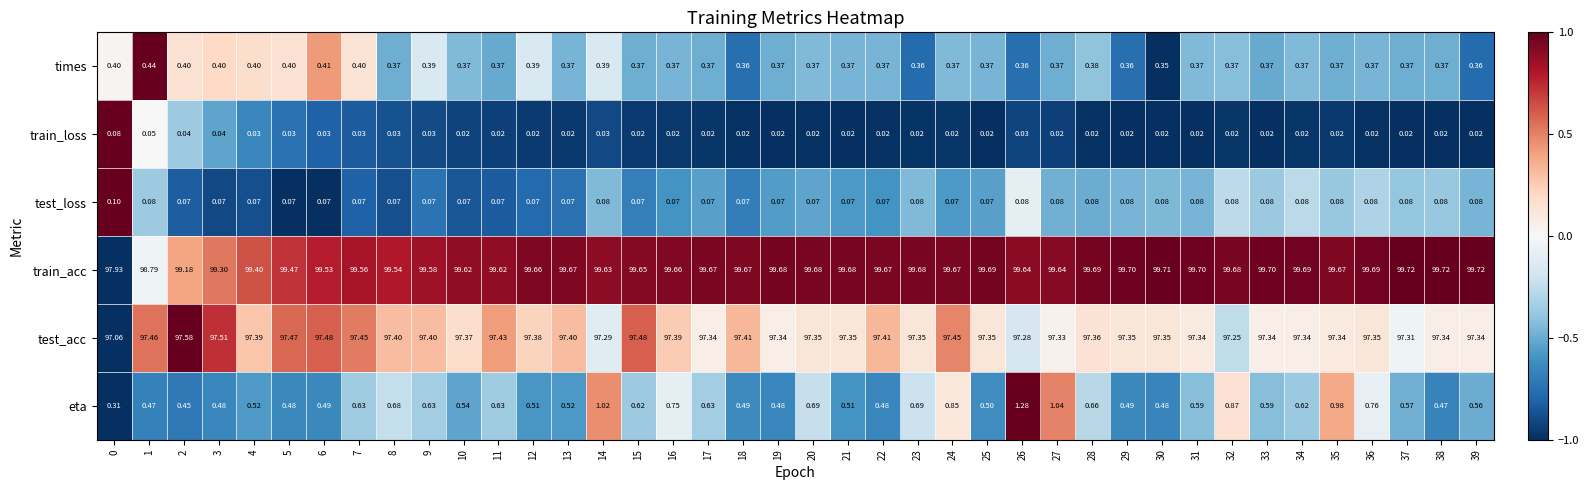

Between 27 and 28, which series saw the biggest shift?

eta